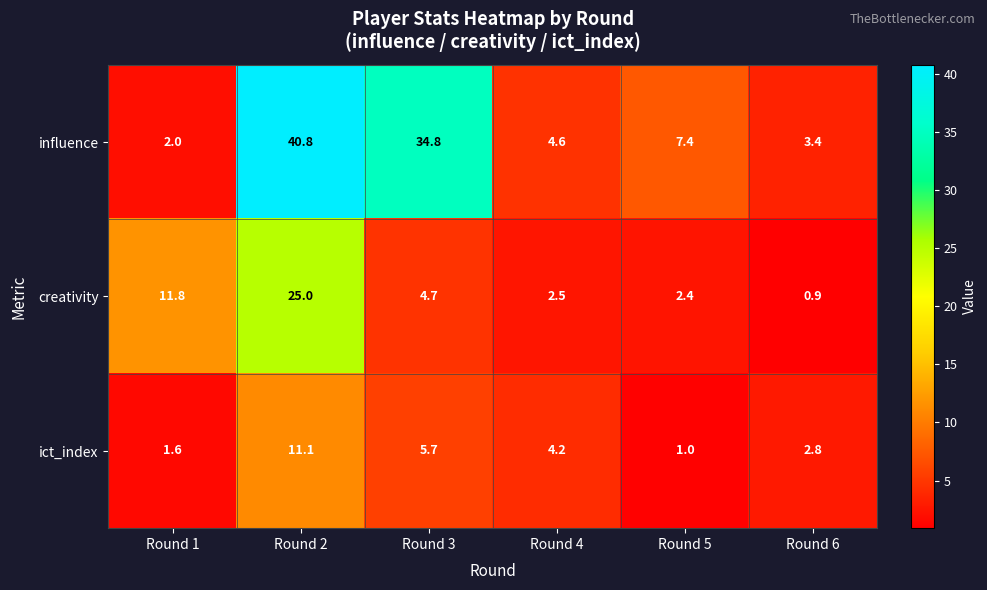

The value of ict_index at Round 3 is 5.7. True or false?

True